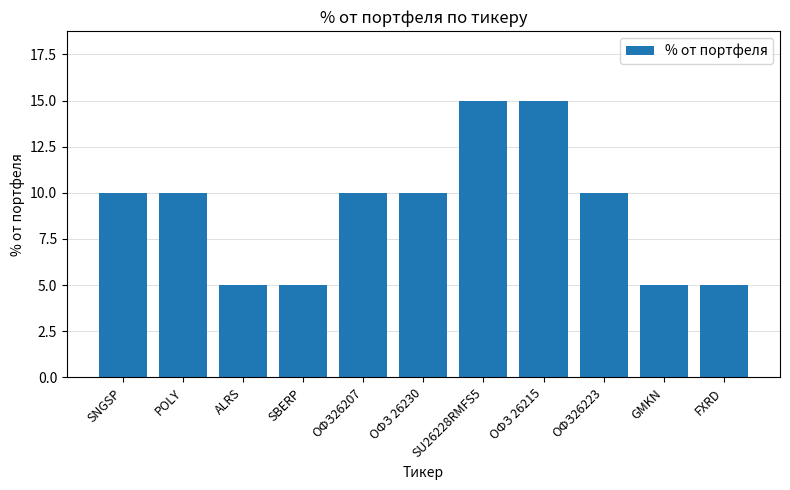

Between ОФЗ26207 and FXRD, which is larger?

ОФЗ26207